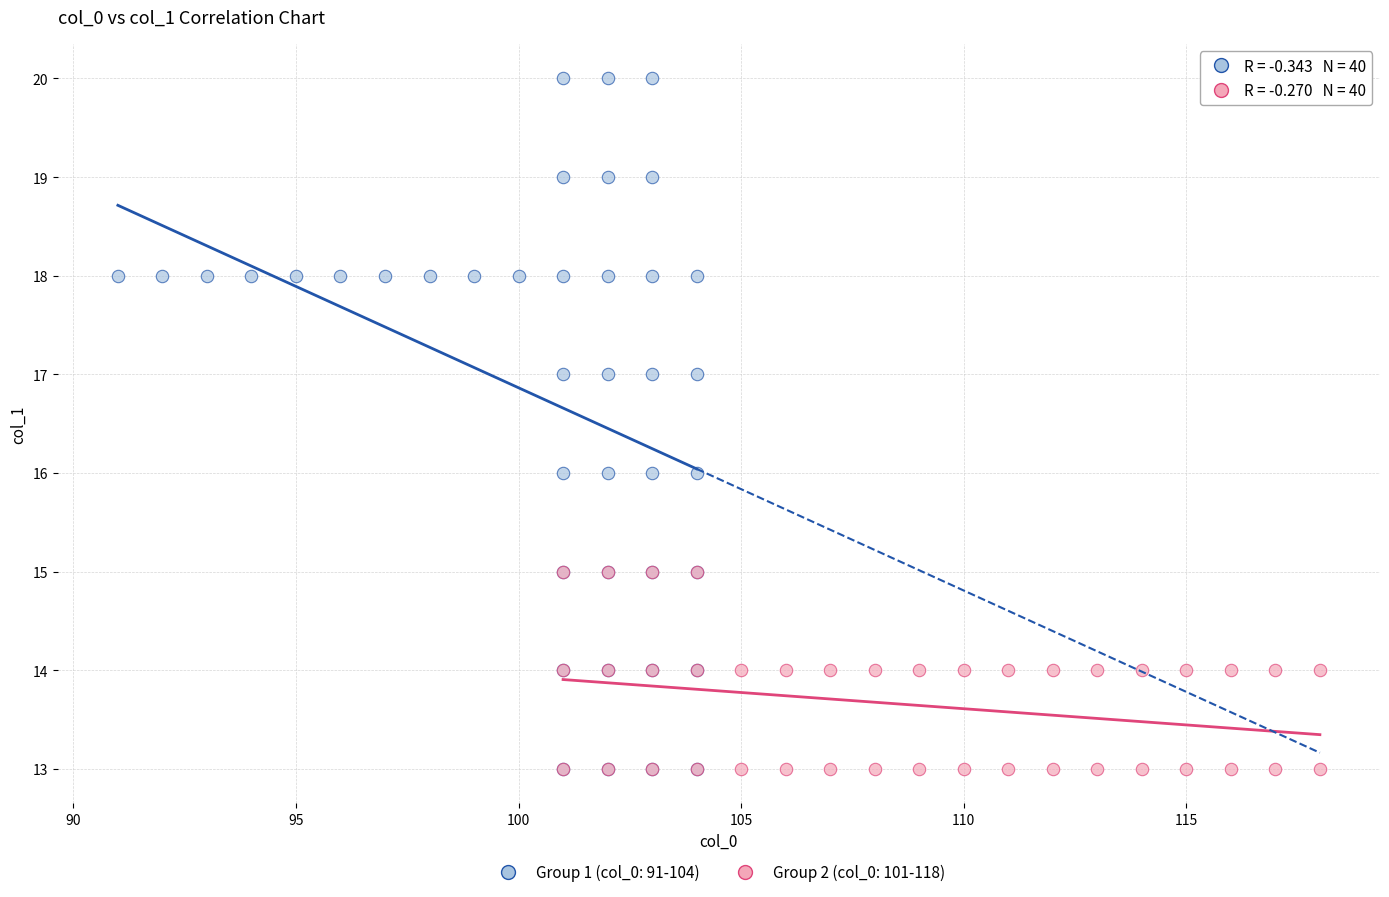

Which series reaches the maximum Y coordinate?

Group 1 (col_0: 91-104)